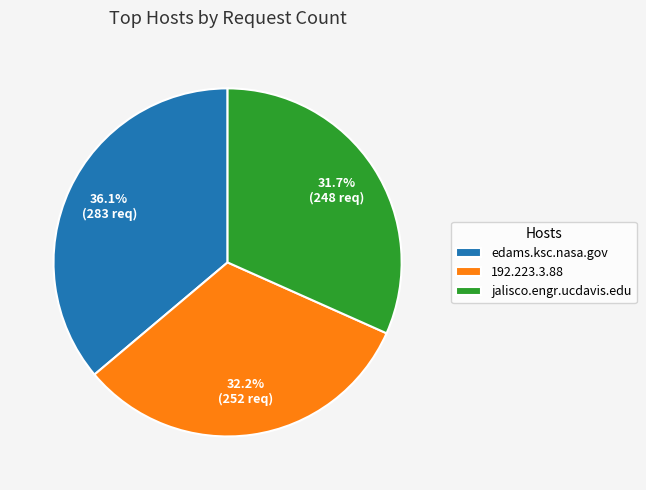

To the nearest percent, what percentage of the pie is edams.ksc.nasa.gov?

36%